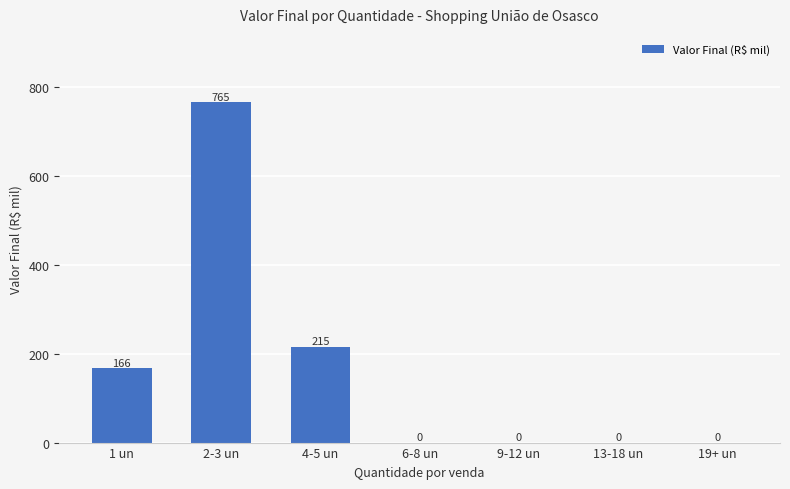

Where is the data nearest to the value 382?

4-5 un